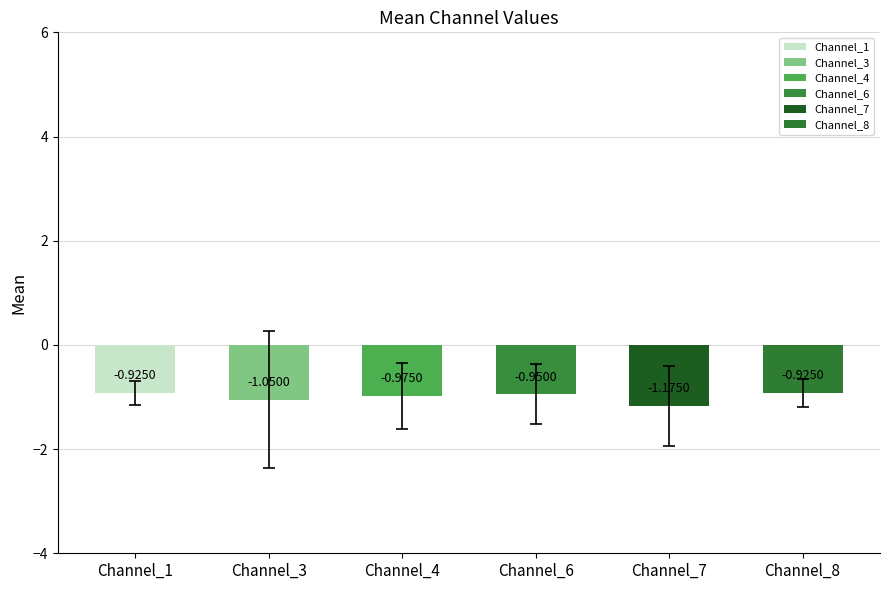

Between Channel_6 and Channel_3, which is larger?

Channel_6